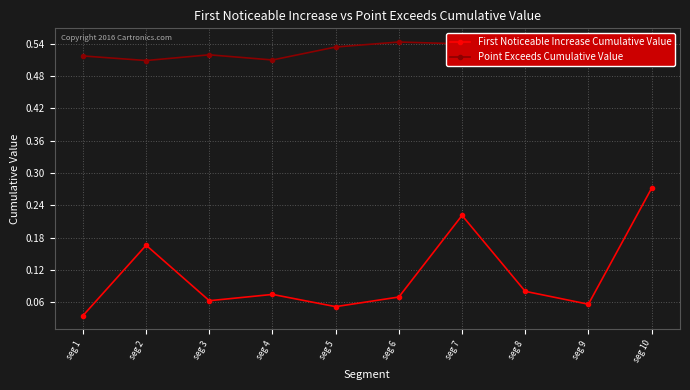

Which label corresponds to the smallest value in the chart?

seg 1